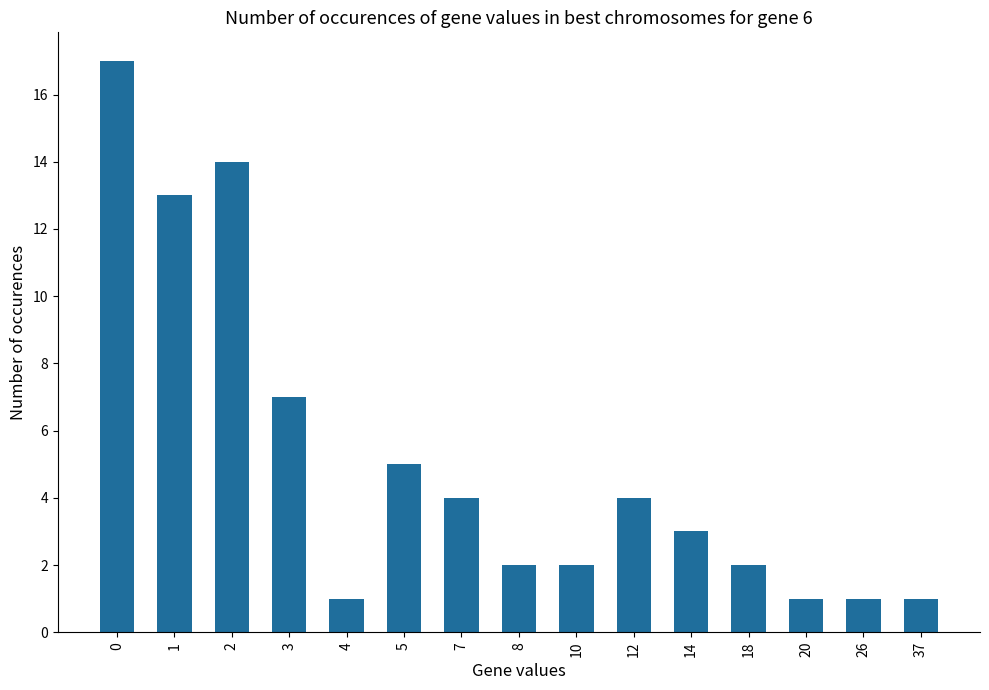

At which label is the value closest to 9?

3